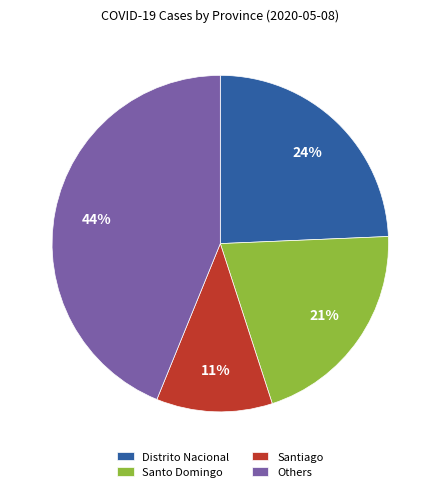

Does any single category account for the majority?

No